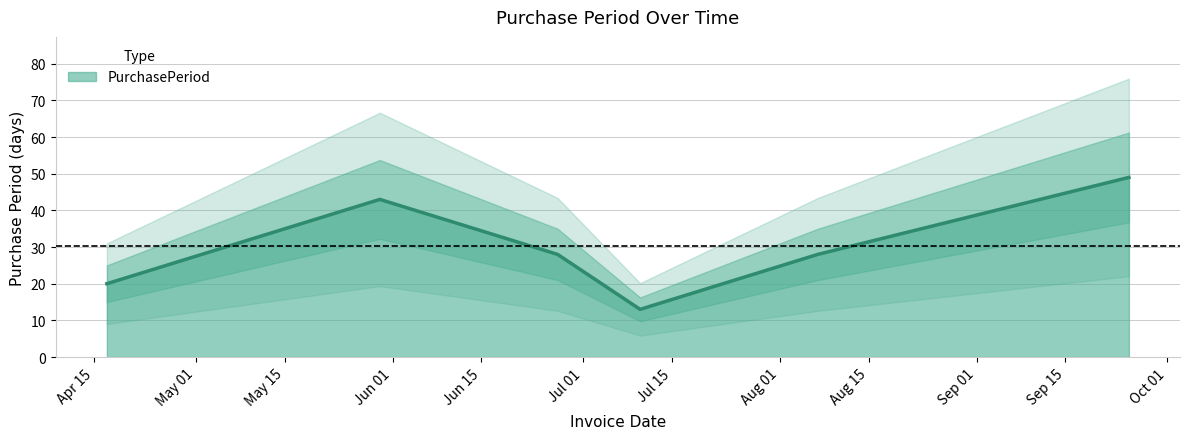

List the labels in order of value, largest first.

2017-09-25, 2017-05-30, 2017-06-27, 2017-08-07, 2017-04-17, 2017-07-10